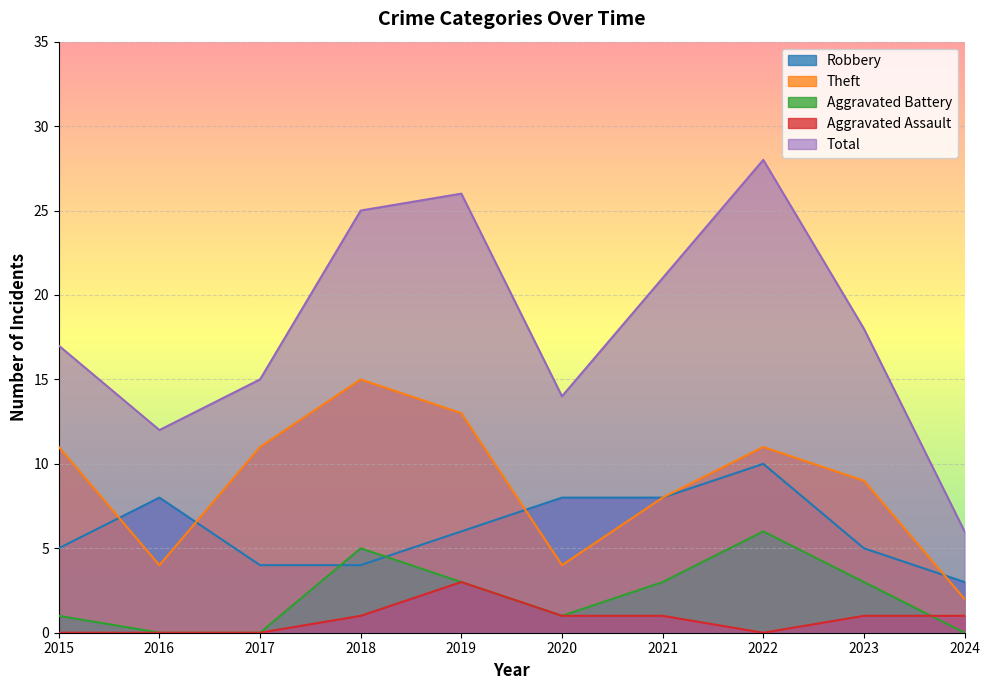

At how many categories does at least one series exceed 25?

2